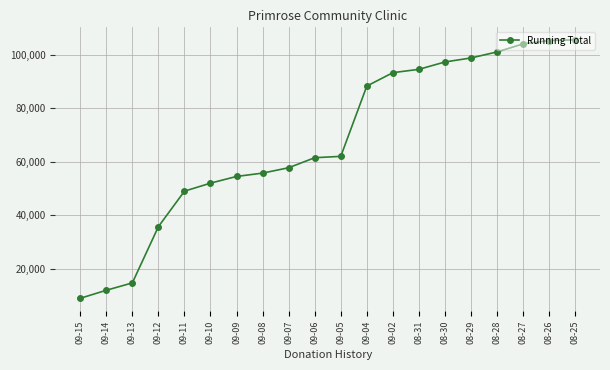

What position from the left is 08-26?

19